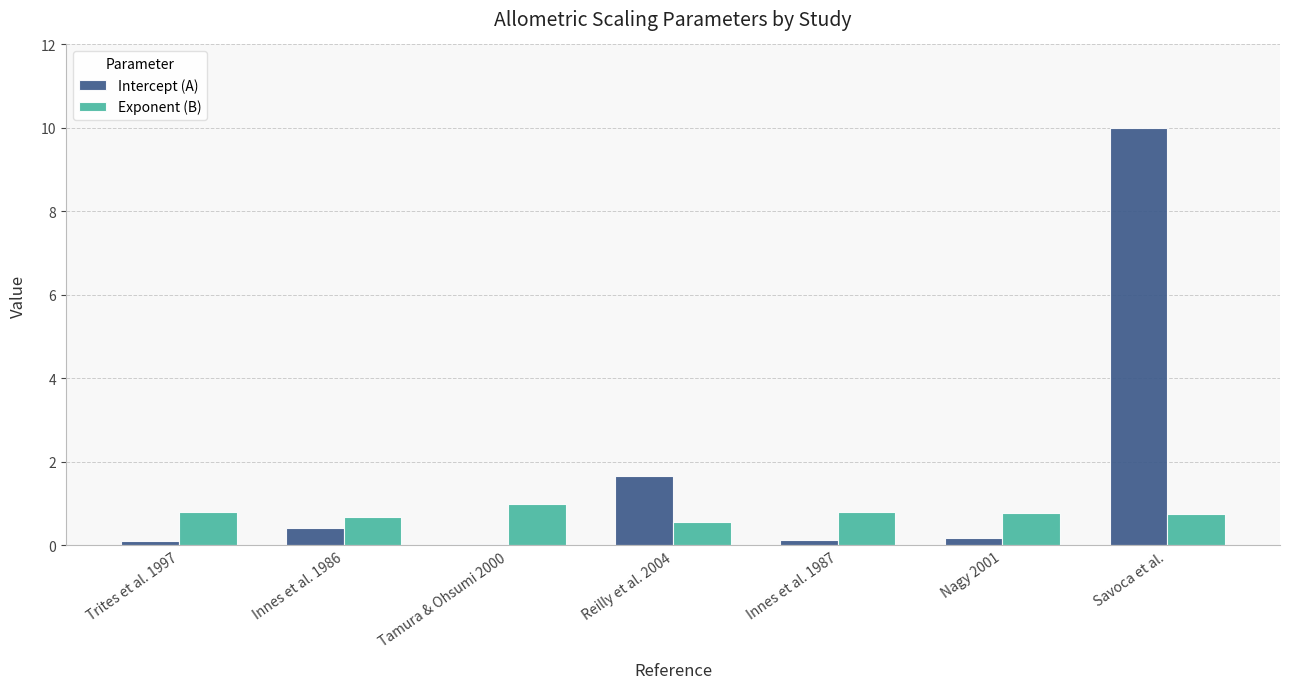

Is the value of Exponent (B) at Savoca et al. greater than the value of Intercept (A) at Savoca et al.?

No